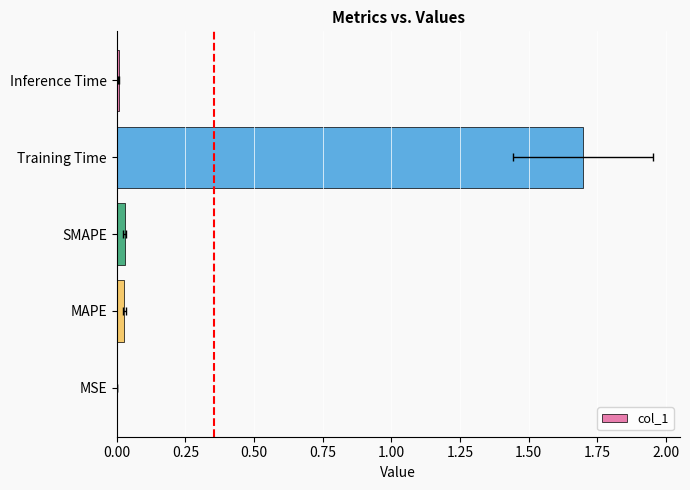

Between SMAPE and MAPE, which is larger?

SMAPE